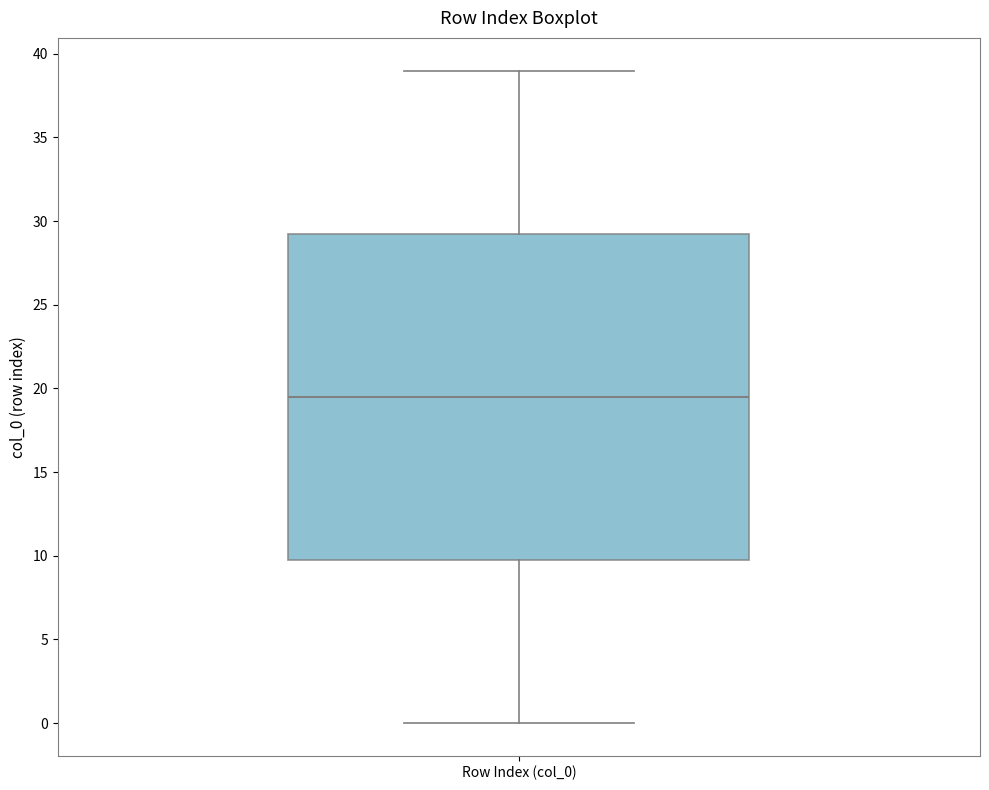

Where does the upper whisker of the box for Row Index (col_0) end on the y-axis? The values are not printed on the chart, so give them approximately, as read against the axis.

39.0